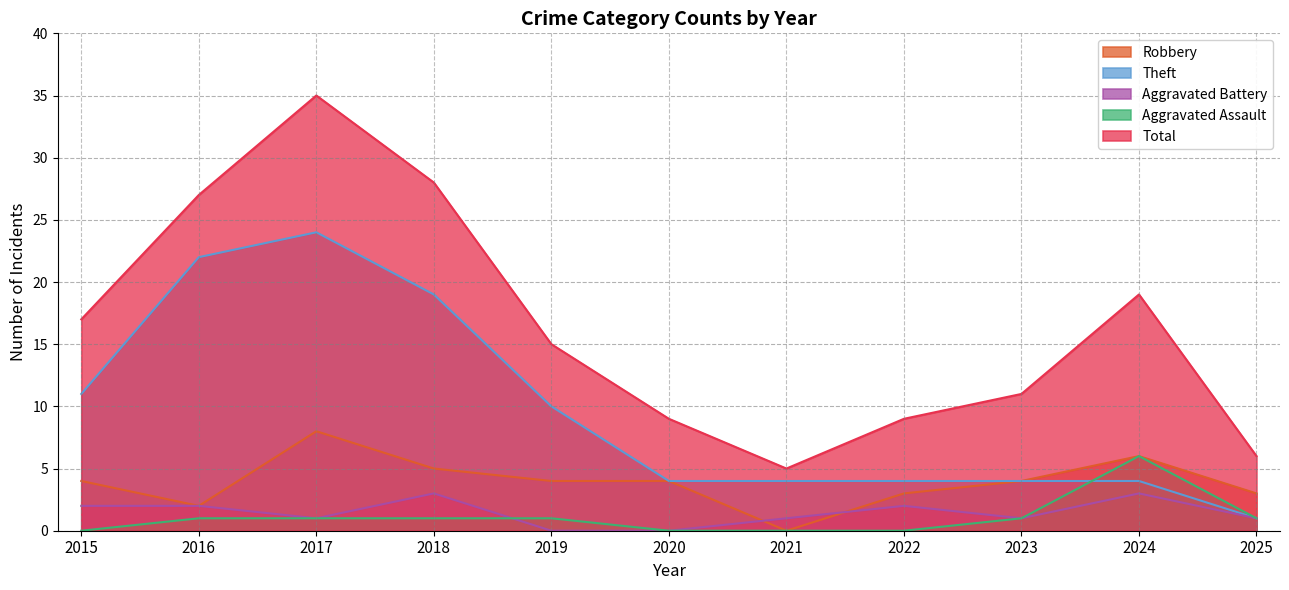

Between 2018 and 2025, which series saw the biggest shift?

Total